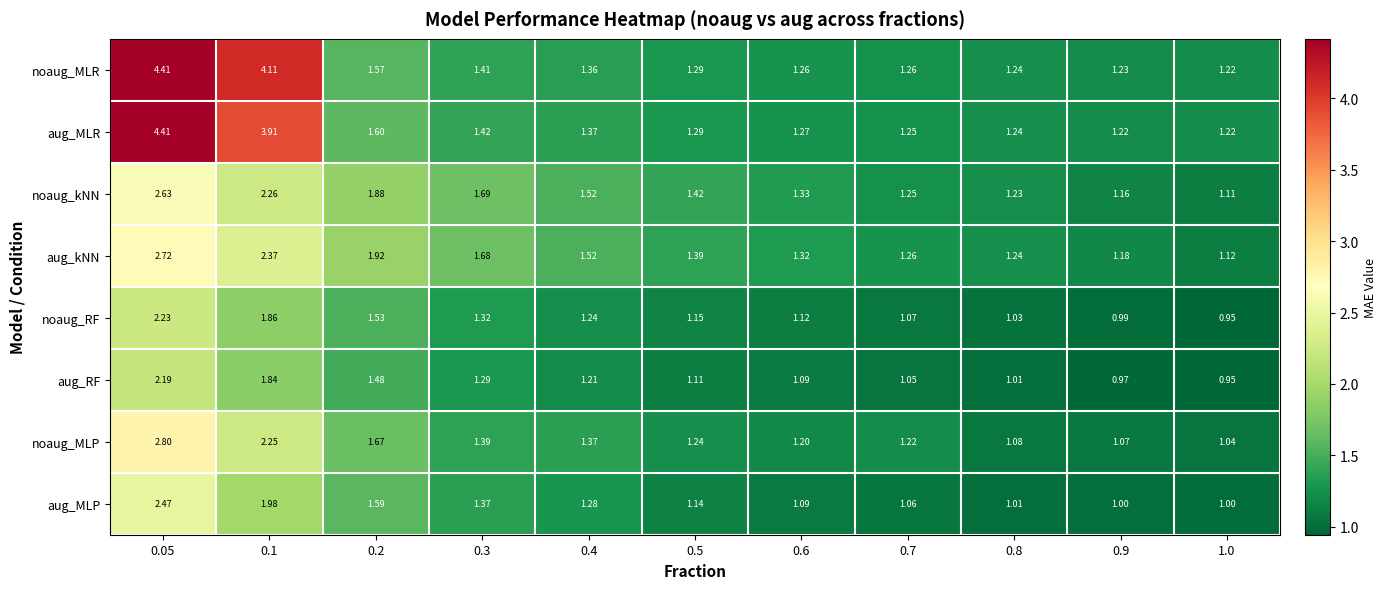

Is the value of noaug_RF at 0.05 greater than the value of noaug_kNN at 0.1?

No